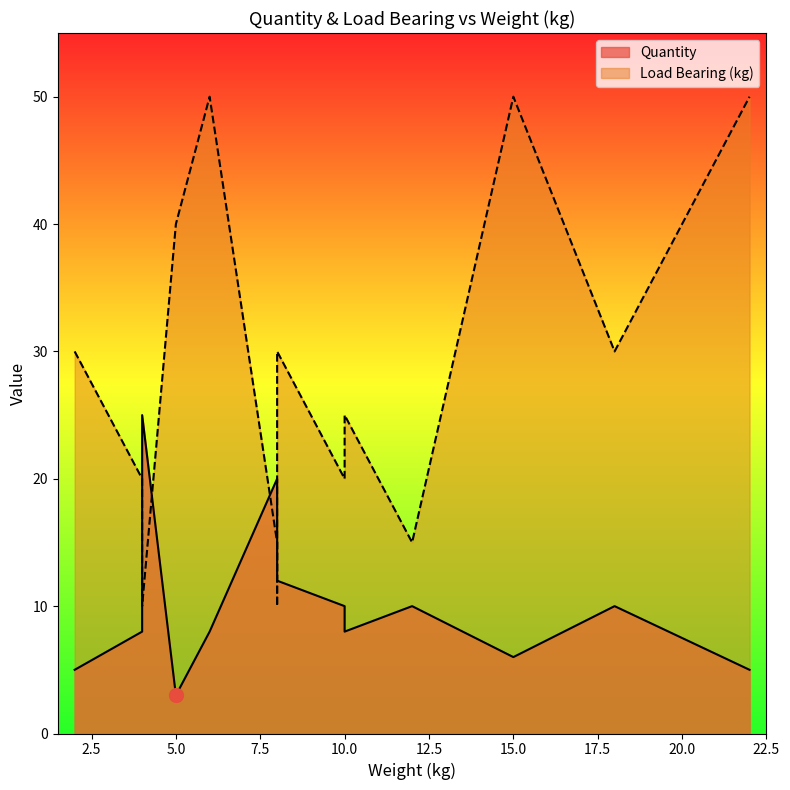

What is the difference between the maximum and minimum values in the Quantity series?

22